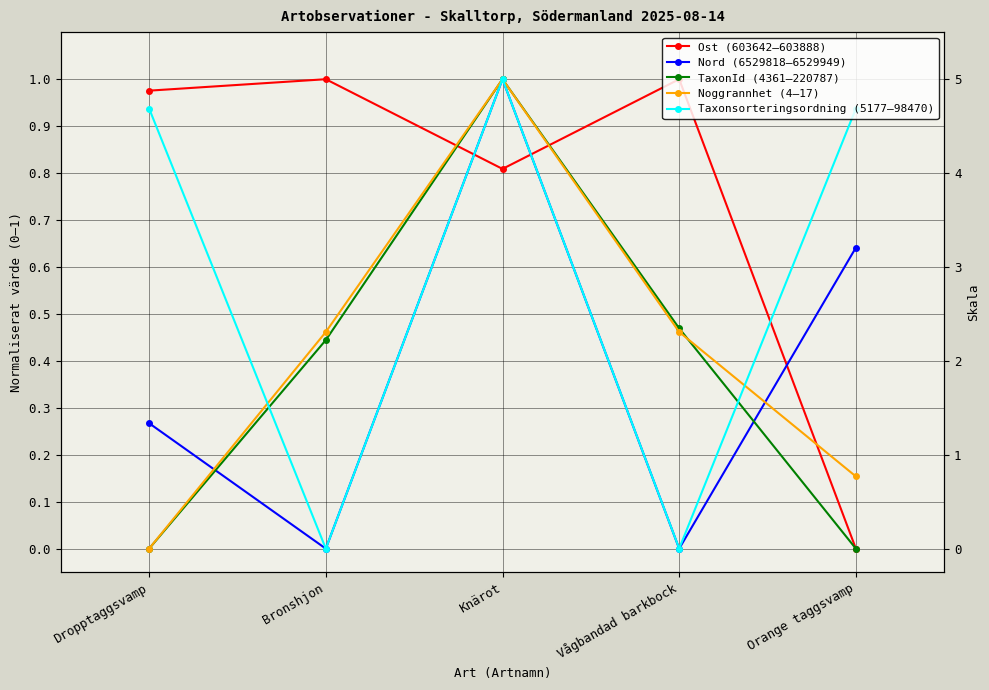

The Noggrannhet (4–17) series shows 1.0 at Knärot. True or false?

True